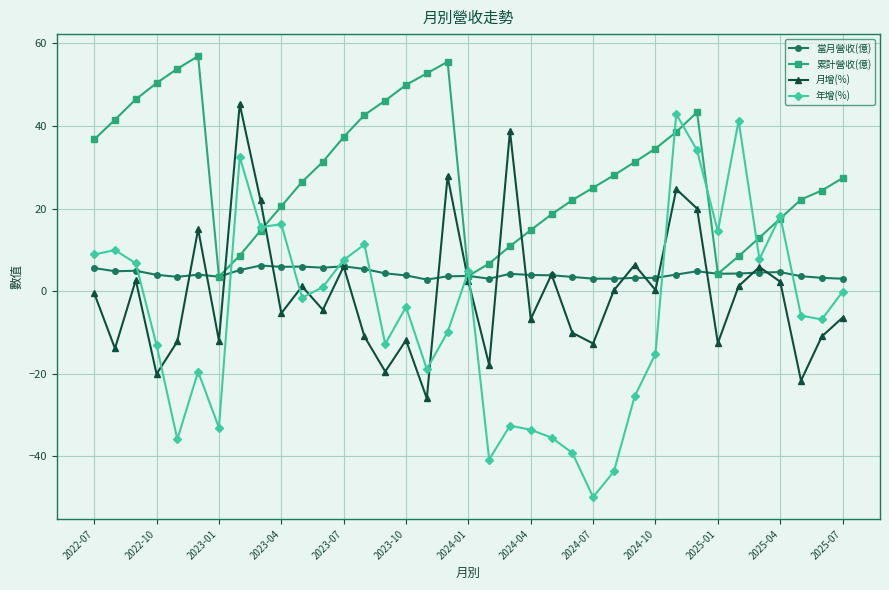

True or false: 年增(%) has more than 2 points higher than both neighbors.

True